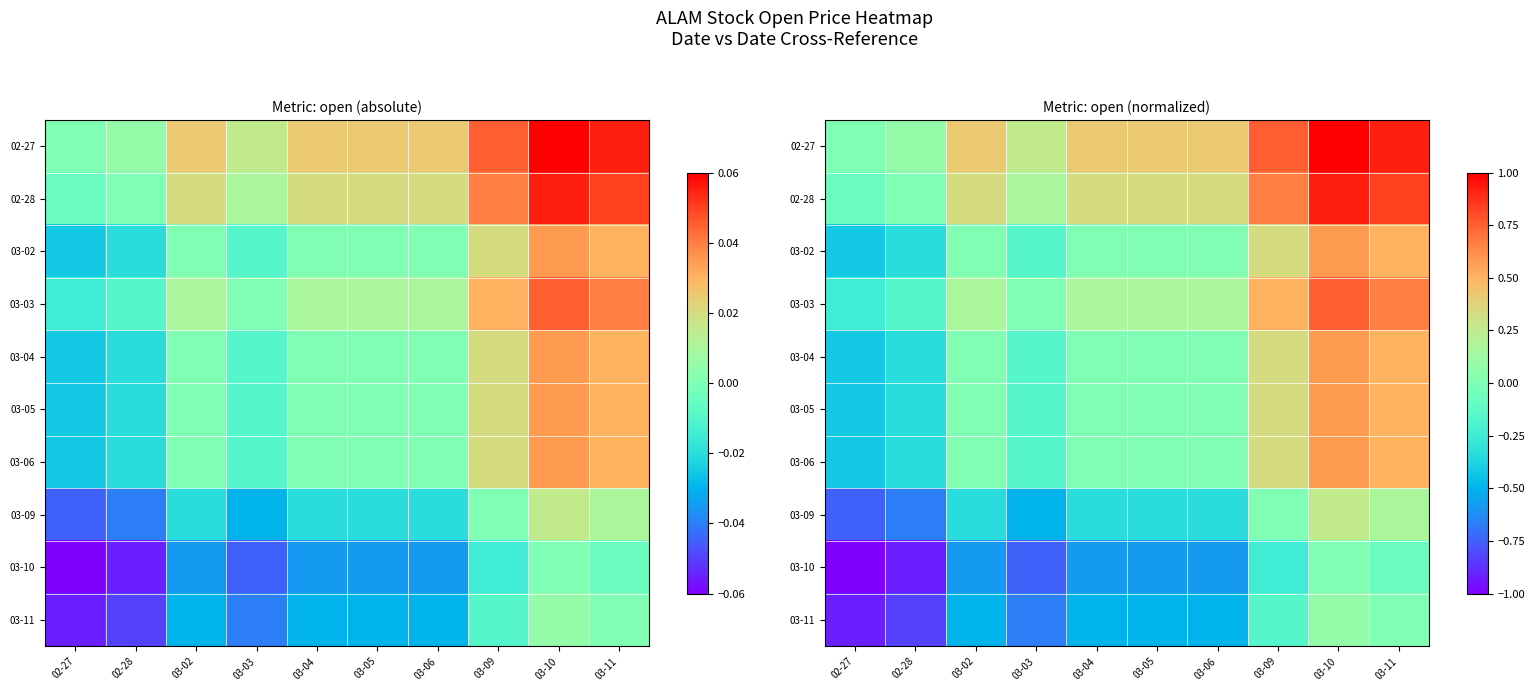

Rank the series at 03-04 from highest to lowest value.

02-27, 02-28, 03-03, 03-02, 03-04, 03-05, 03-06, 03-09, 03-11, 03-10